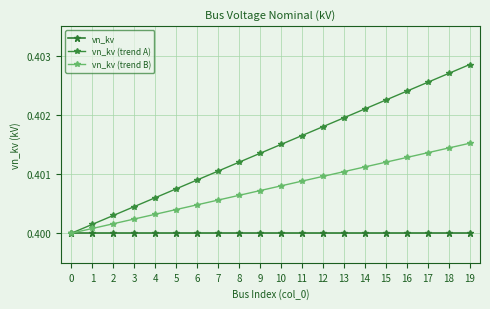

Where is vn_kv (trend A) nearest to the value 0?

0